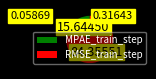

Is there any slice that represents more than half of the pie?

Yes